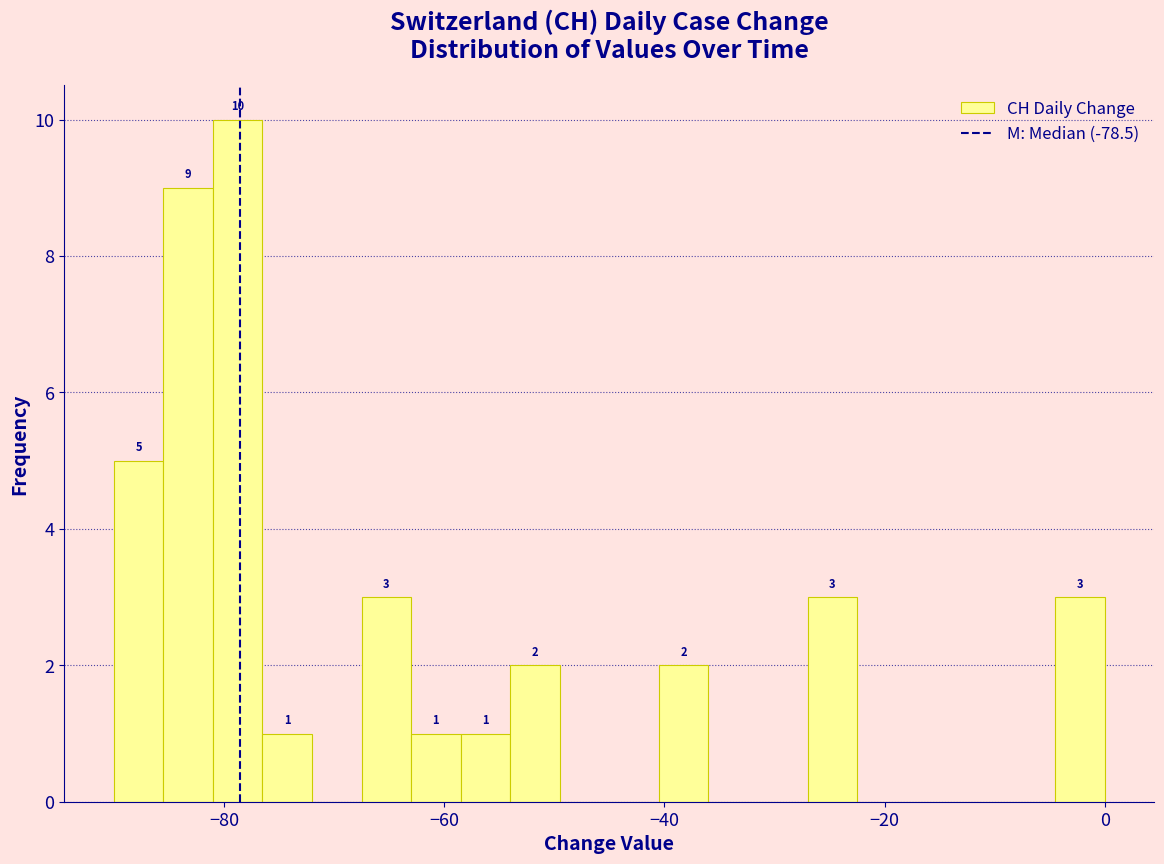

Read against the x-axis, roughly where is the centre of the tallest bar?

-78